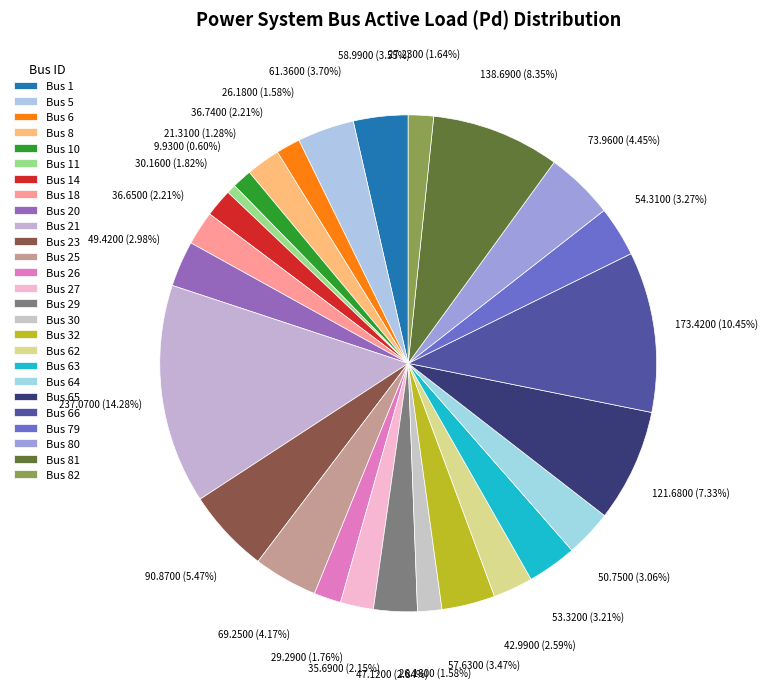

Is it true that Bus 62 is 3% of the pie?

True